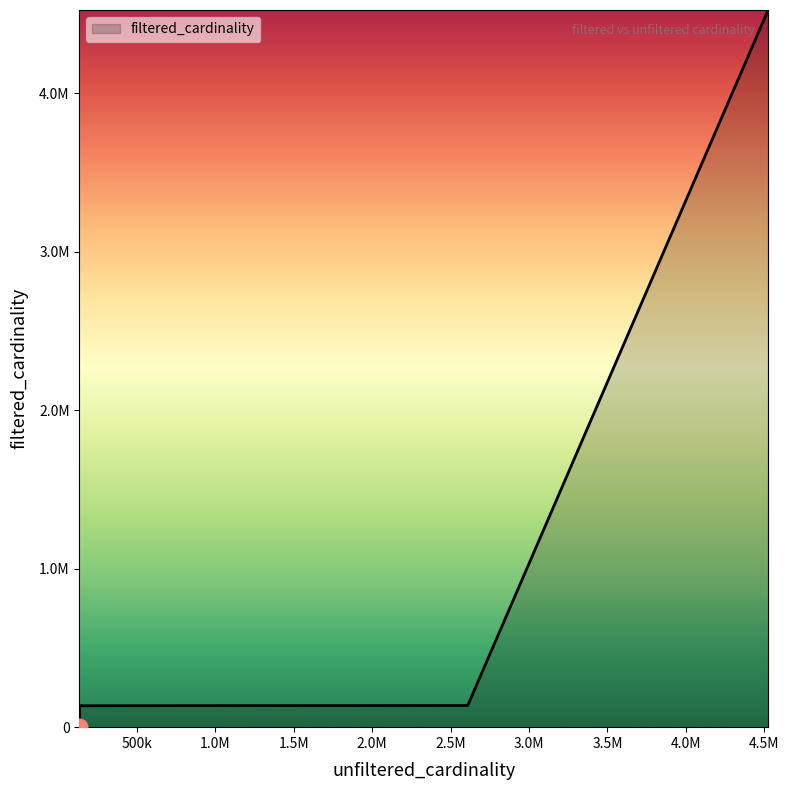

Does the chart have visible grid lines?

No